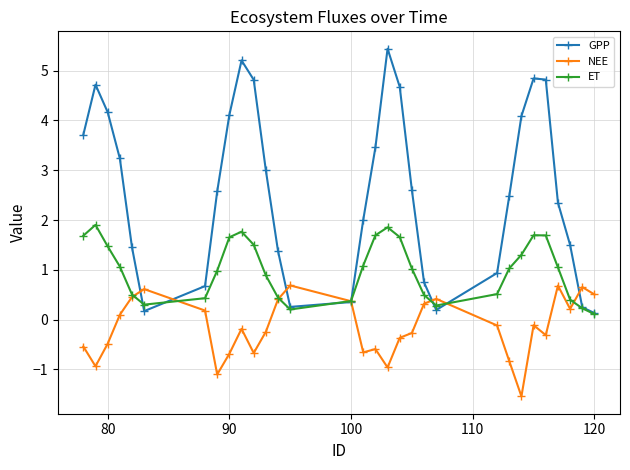

What is the maximum value shown in the chart?

5.4